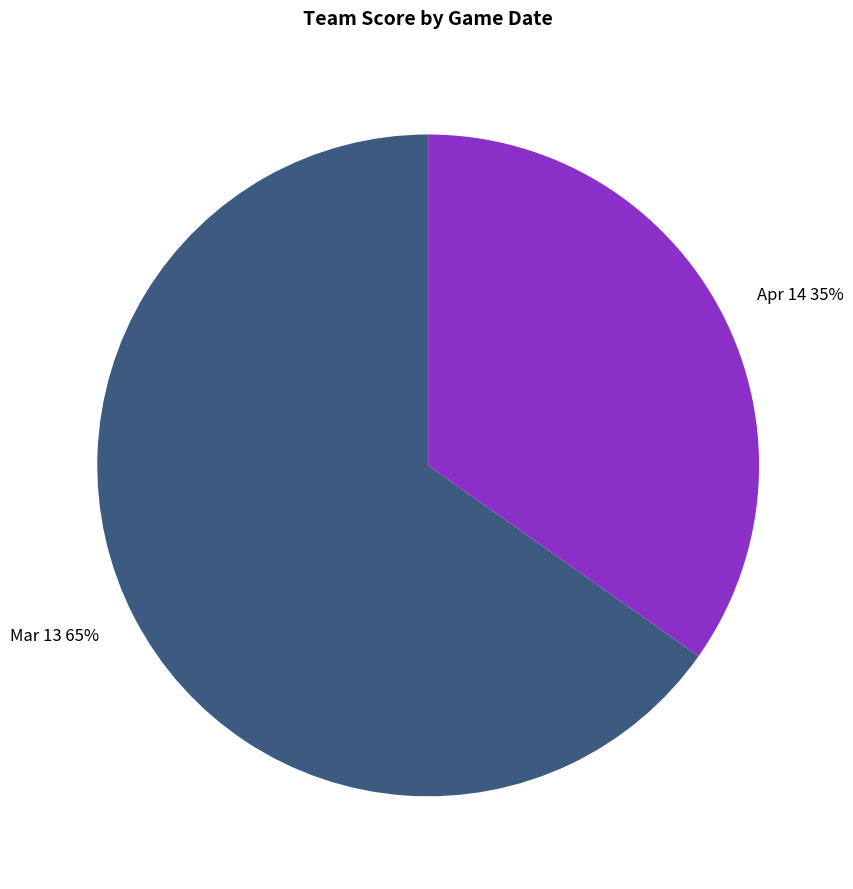

Is there any slice that represents more than half of the pie?

Yes